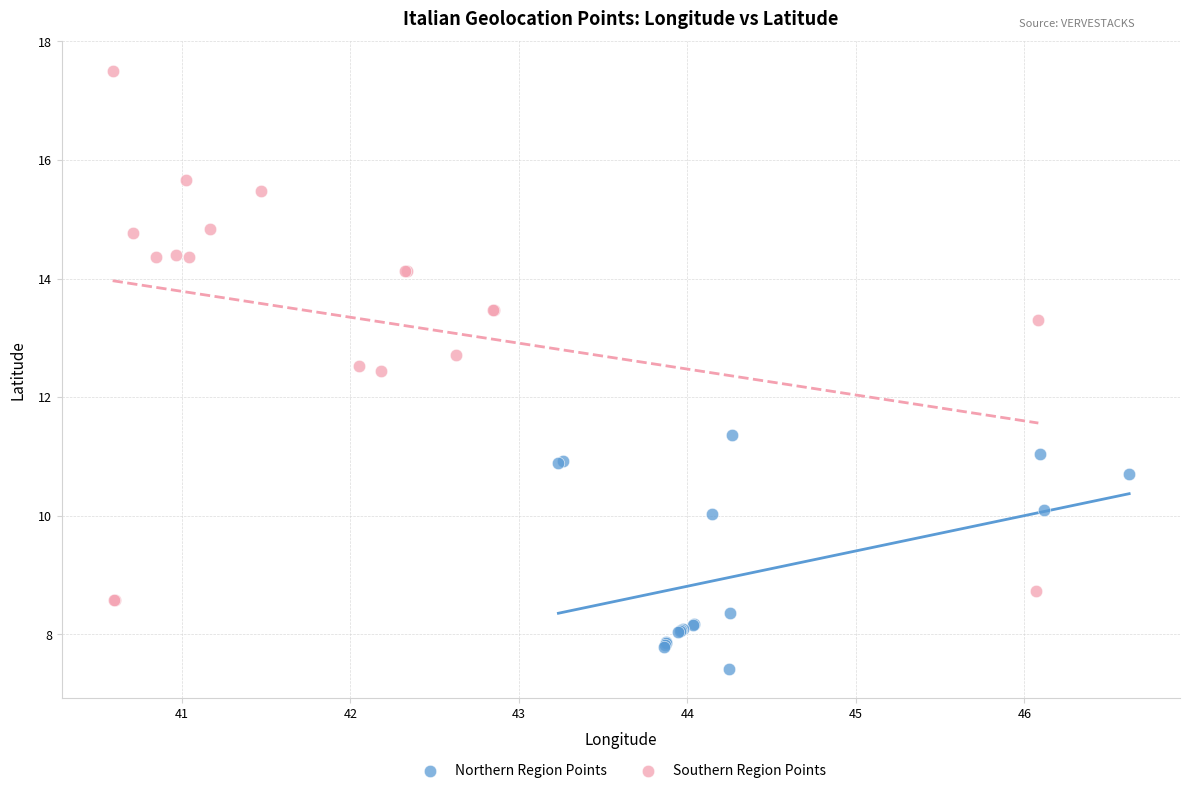

Which series contains the highest Y value?

Southern Region Points